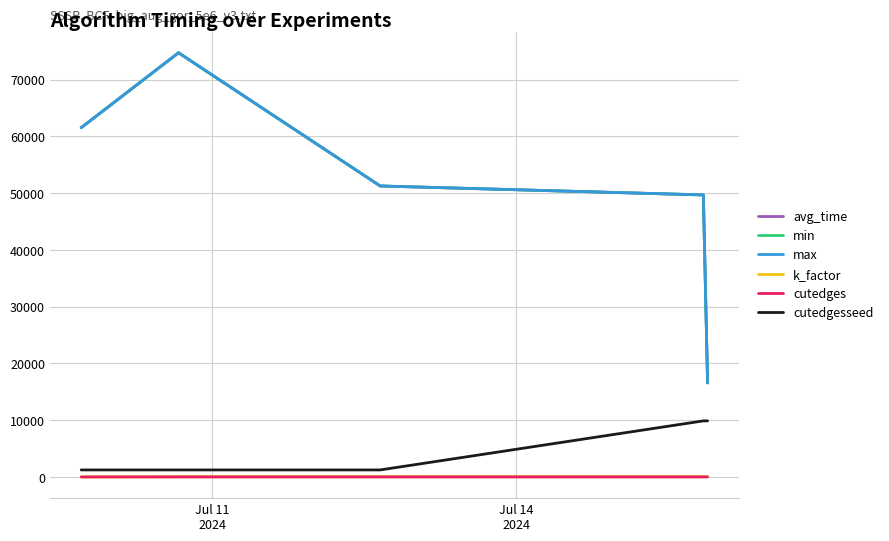

Rank the series by their maximum value, from lowest to highest.

cutedges, k_factor, cutedgesseed, avg_time, min, max